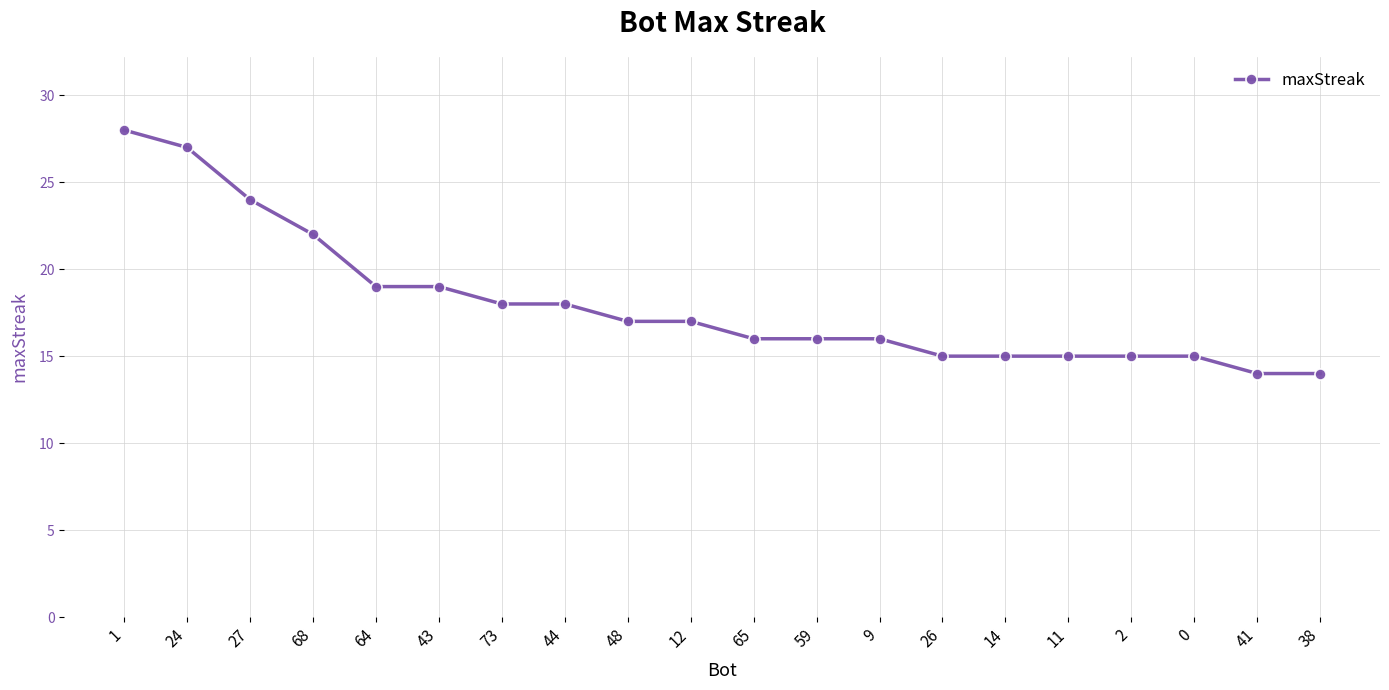

What is the ratio of the value at 64 to the value at 48?

1.1